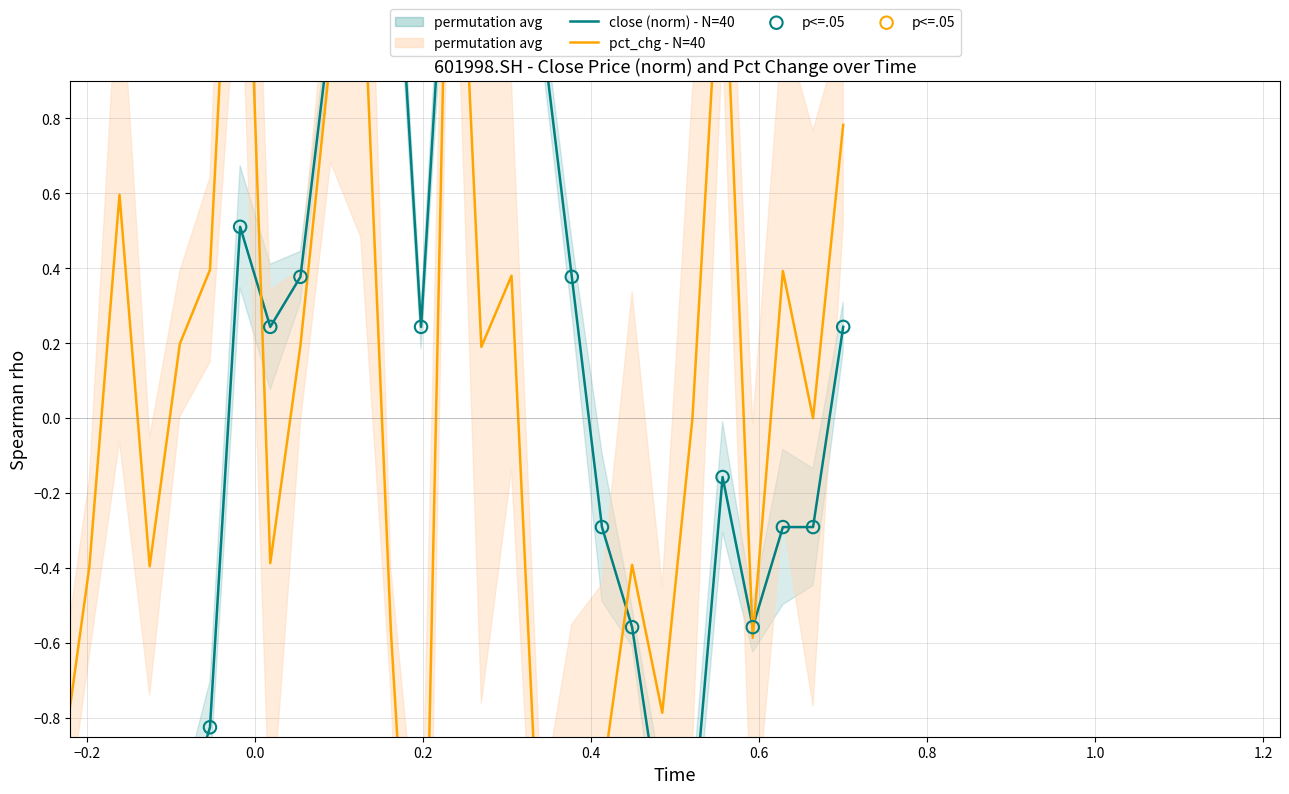

Which series reaches the minimum Y coordinate?

pct_chg